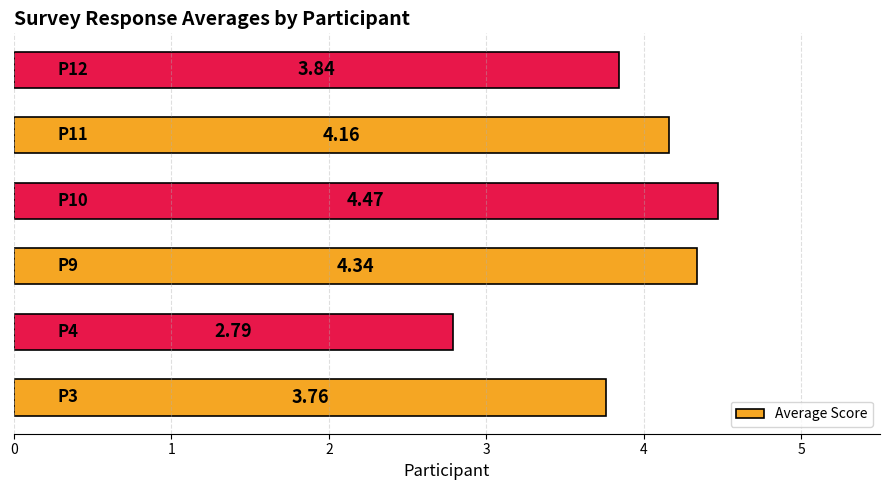

What is the difference between the maximum and minimum values?

1.7